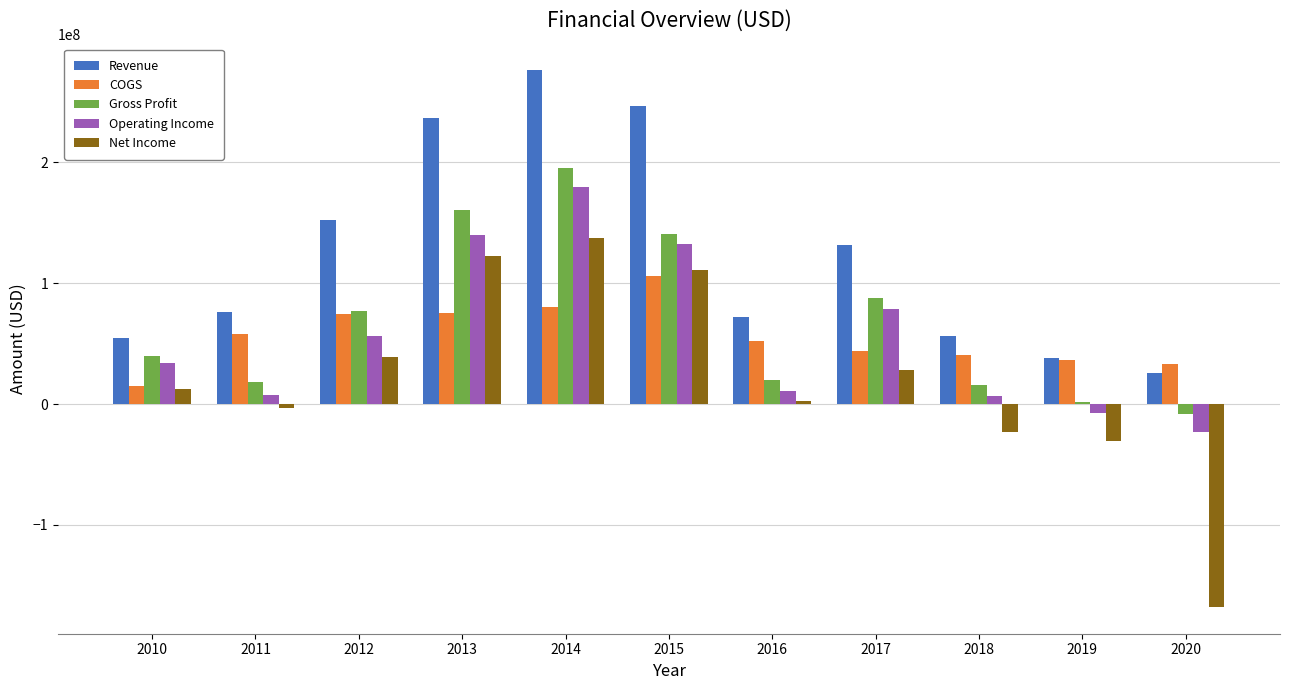

What is the sum of all Gross Profit values?

750121000